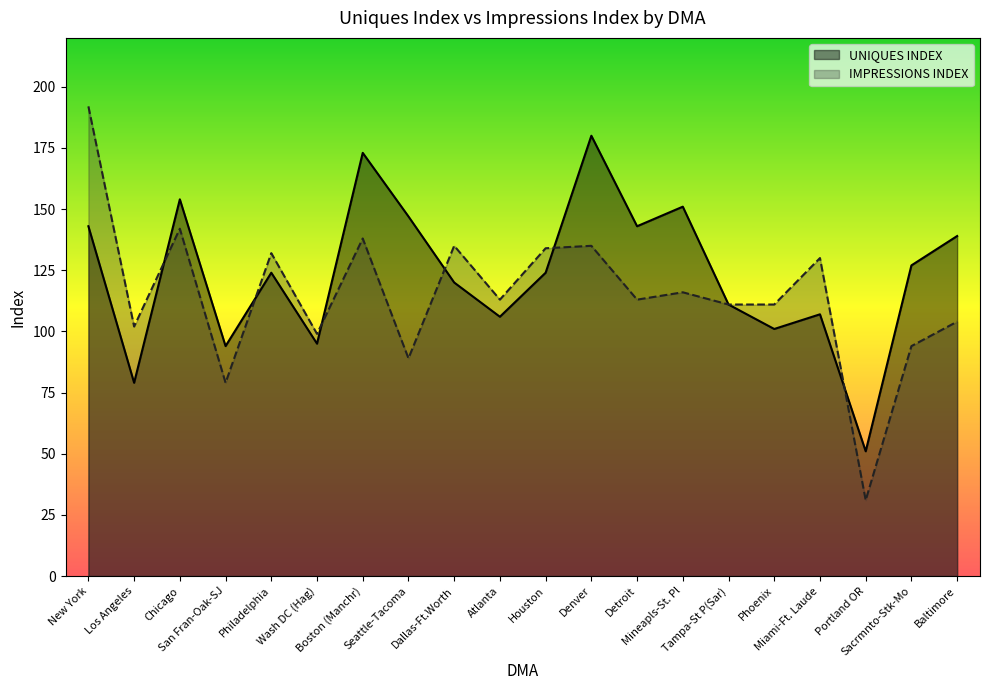

What is the greatest value displayed?

192